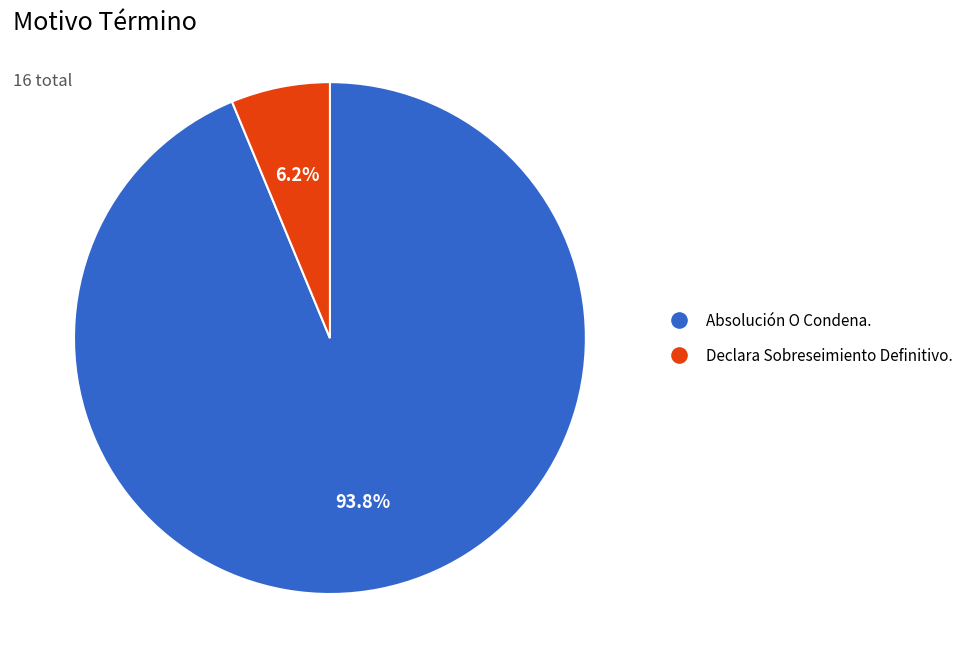

Does Declara Sobreseimiento Definitivo. represent more than half of the total?

No